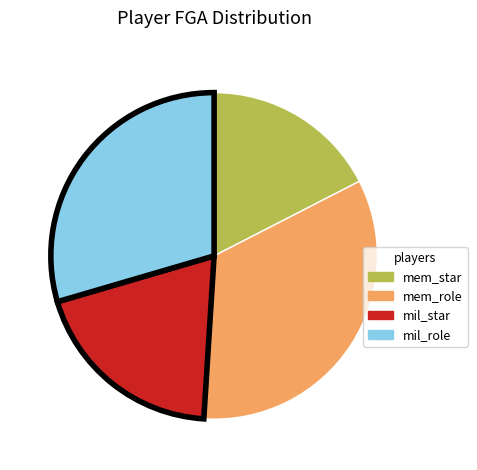

True or false: mil_star accounts for 19% of the total.

True